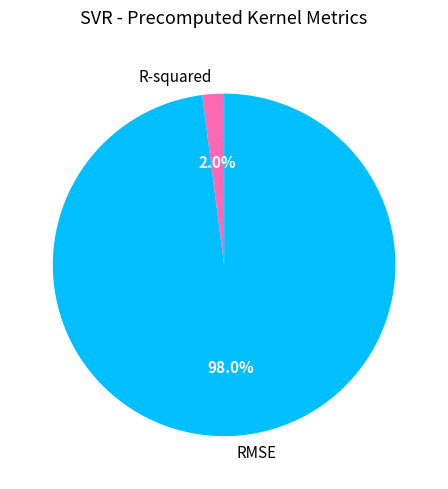

Which slice is the largest?

RMSE